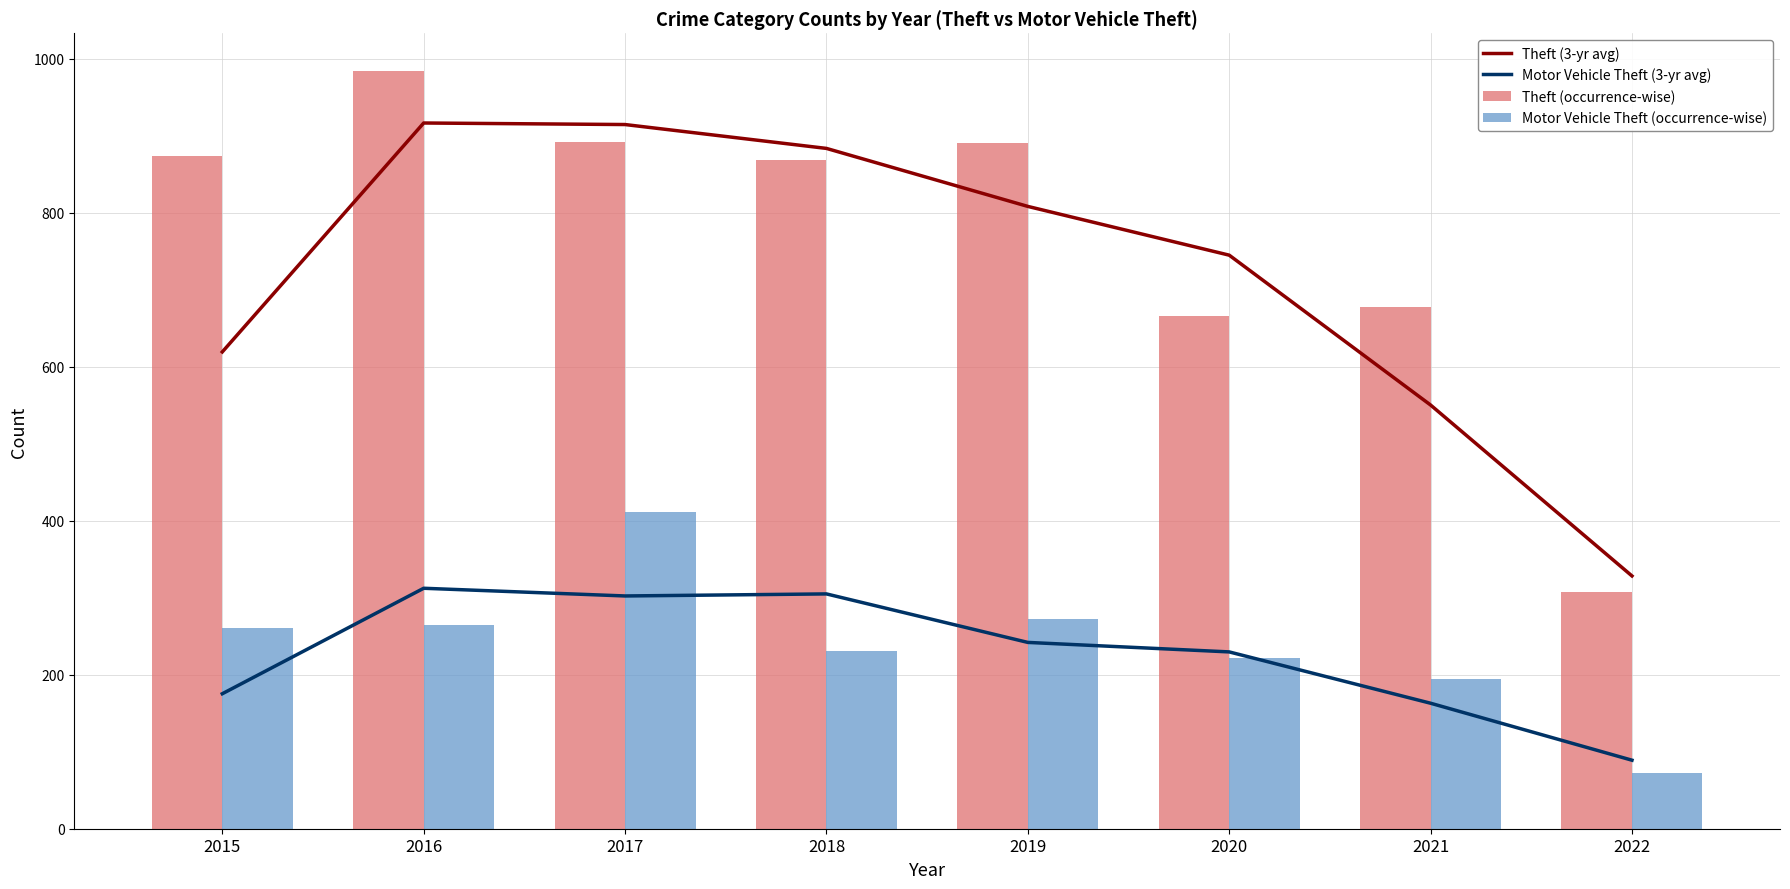

List the series in order of their peak value, lowest first.

Motor Vehicle Theft (3-yr avg), Motor Vehicle Theft (occurrence-wise), Theft (3-yr avg), Theft (occurrence-wise)